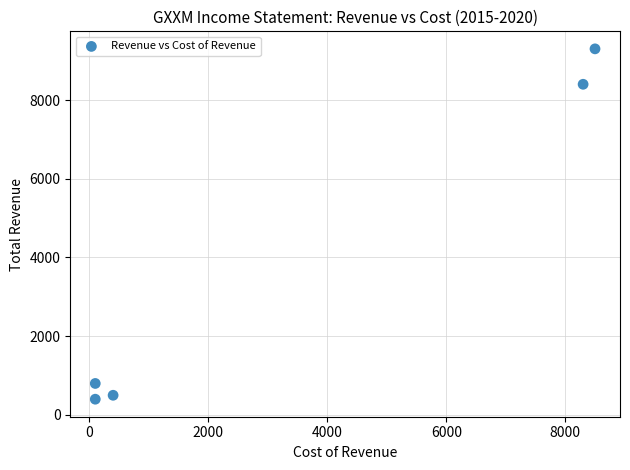

What is the average X value?

3480